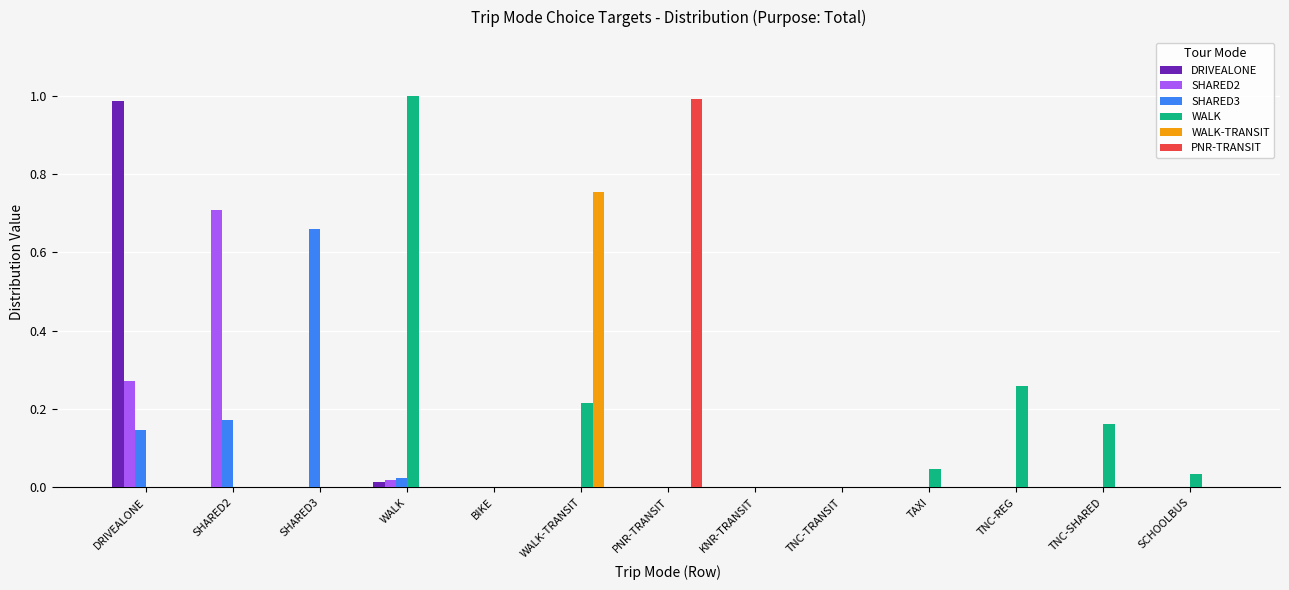

Is it true that WALK-TRANSIT equals -0.4 at TNC-SHARED?

False